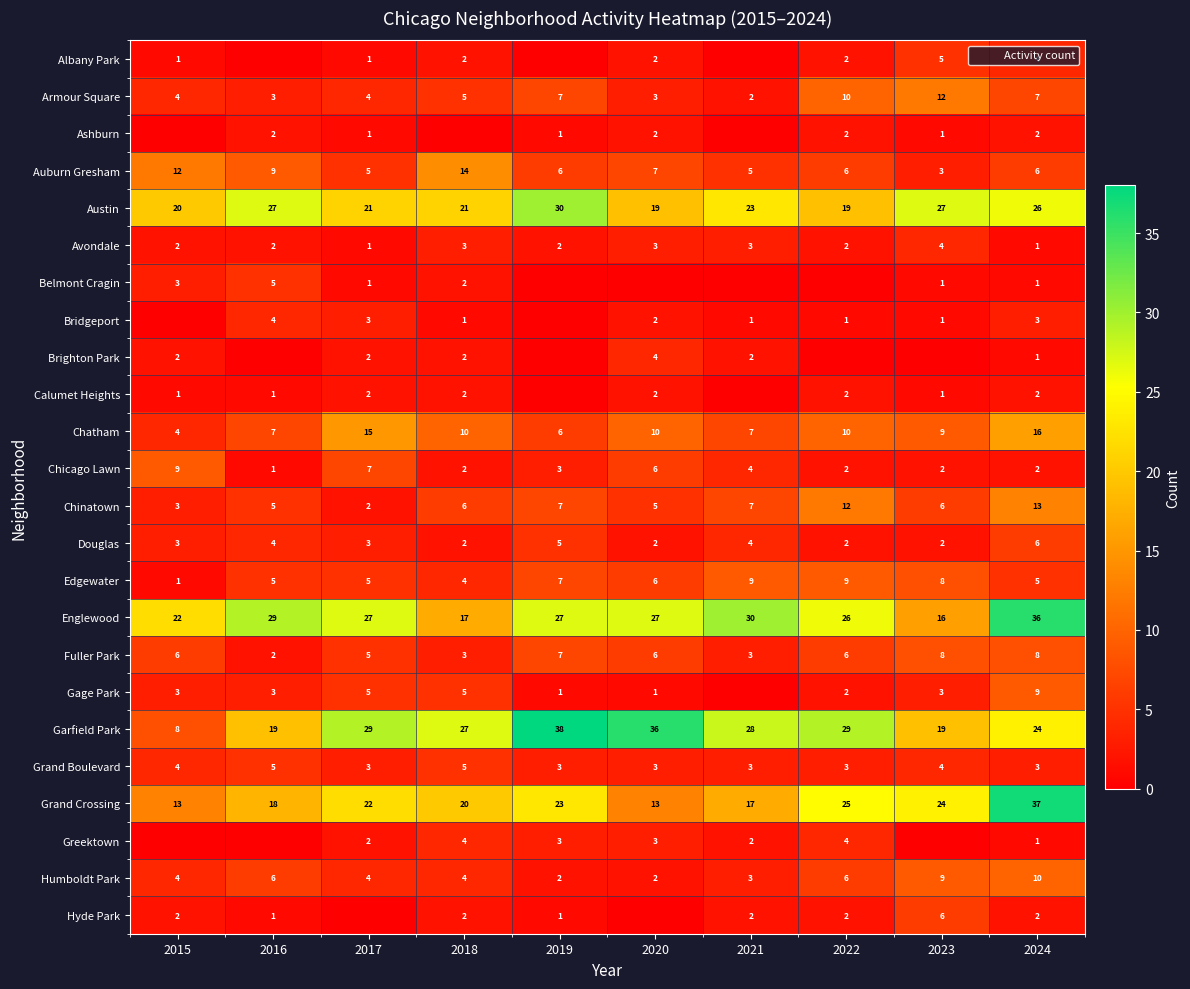

What is the difference between the second highest and second lowest values in the Calumet Heights series?

2